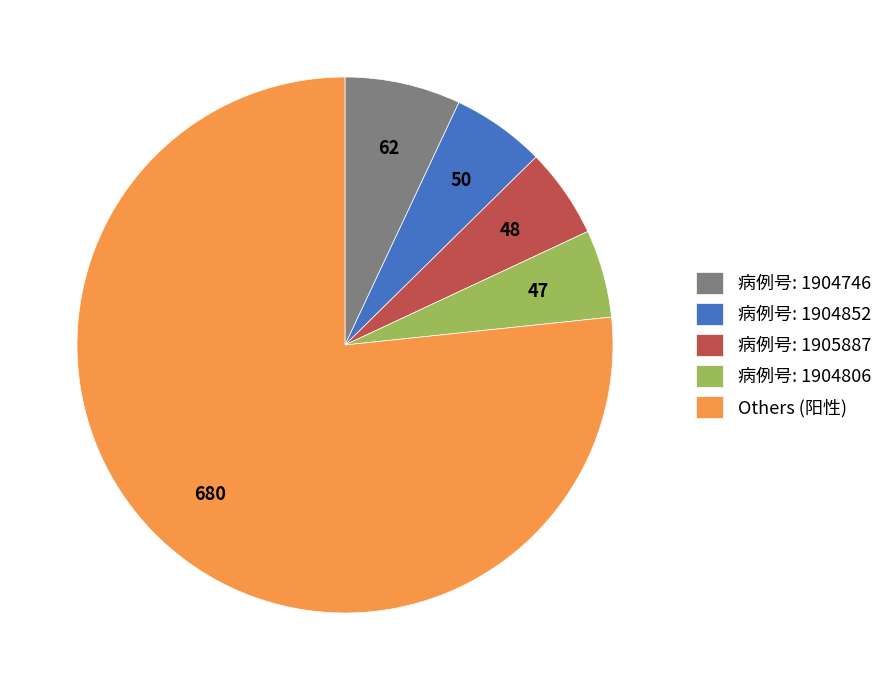

Which category has the biggest portion of the pie?

Others (阳性)